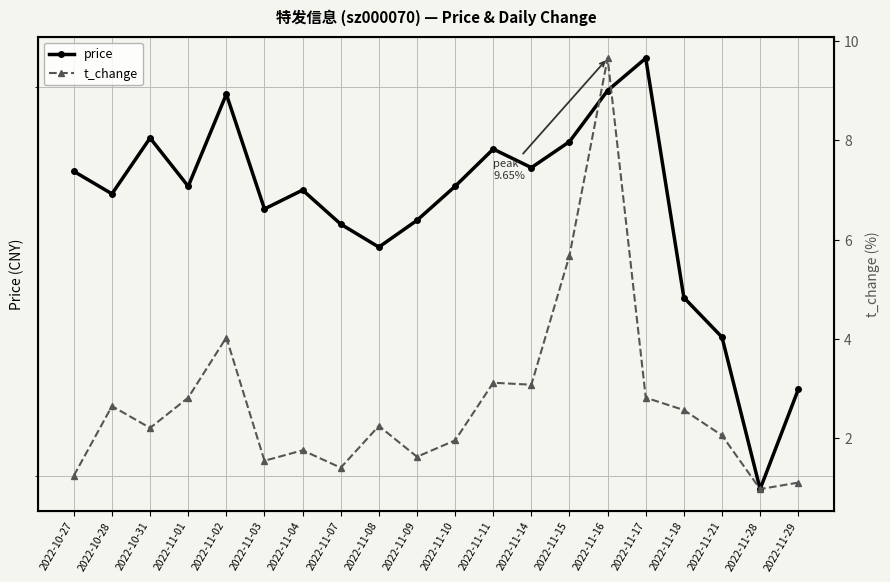

What is the total value across all series at 2022-11-29?

7.3